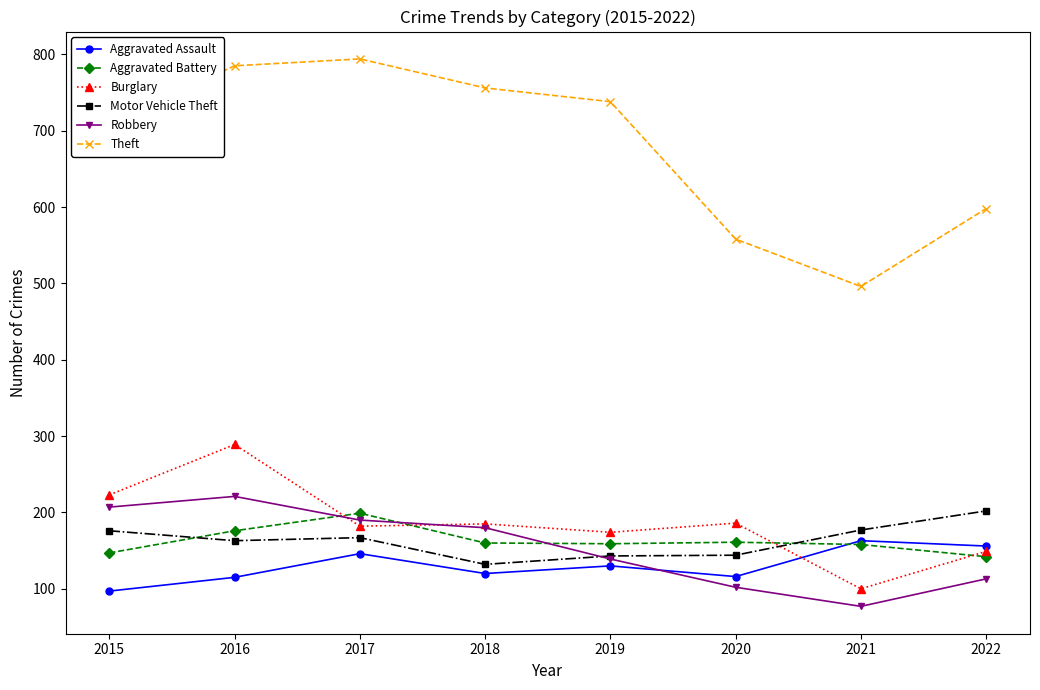

What is the minimum value shown in the chart?

77